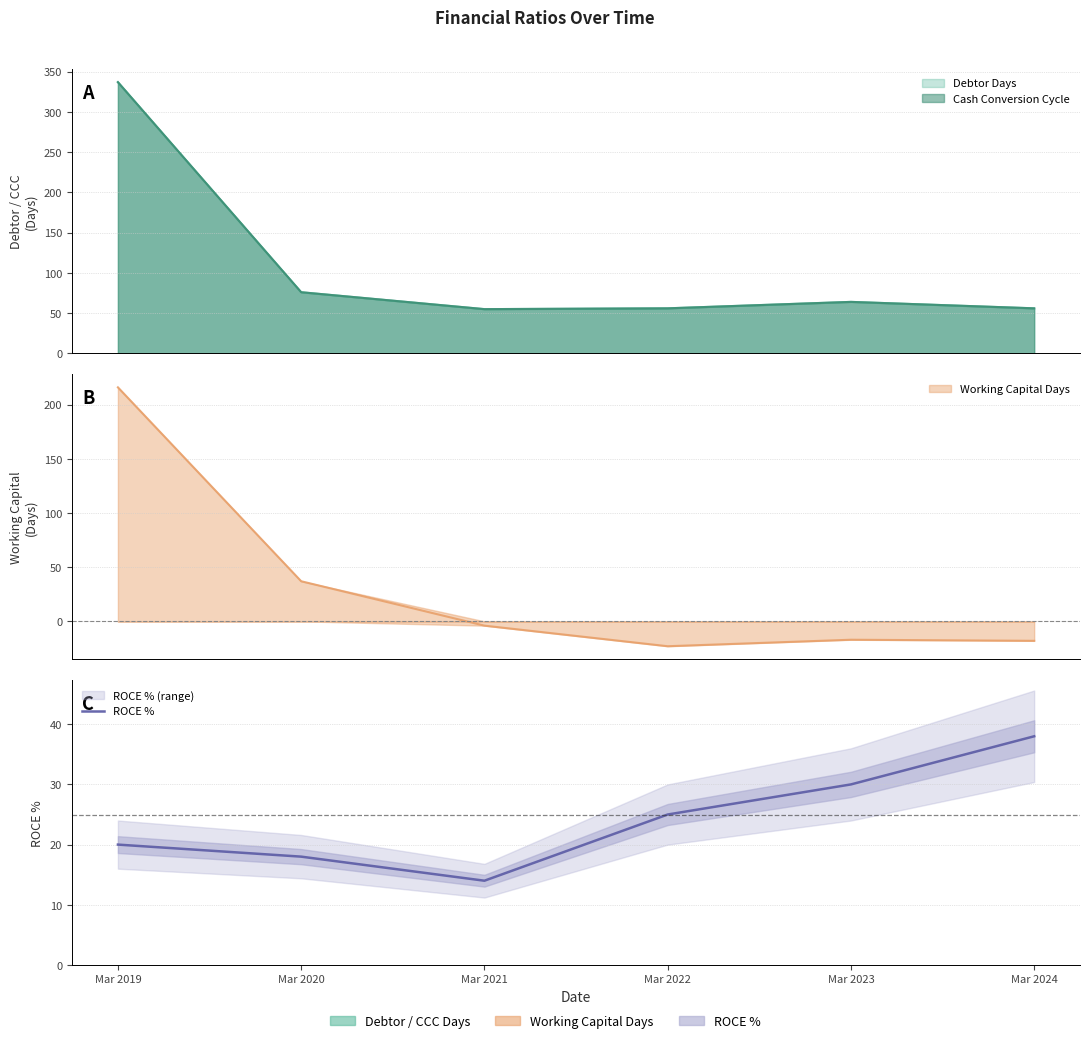

Where is the data nearest to the value 26?

Mar 2022